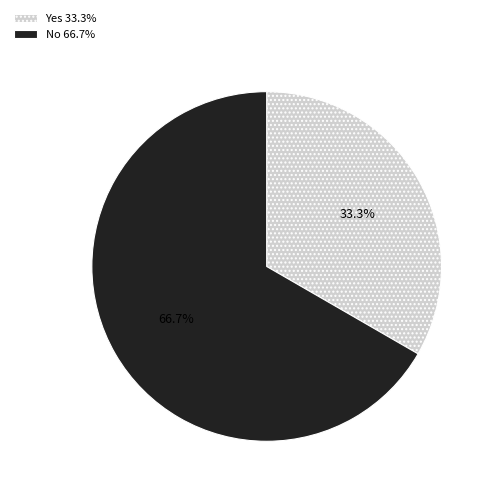

Is it true that No is 61% of the pie?

False